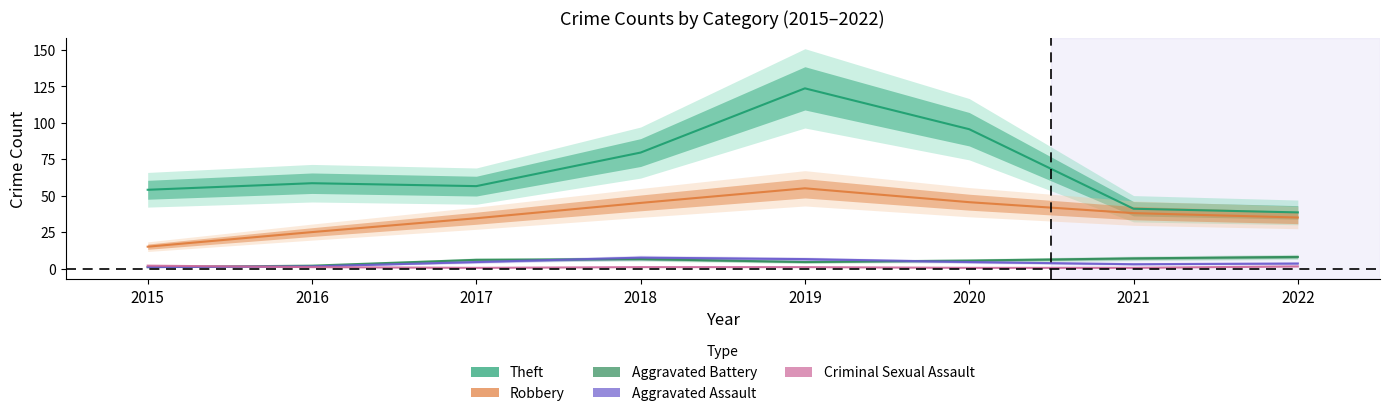

True or false: Aggravated Assault has more than 1 points higher than both neighbors.

False